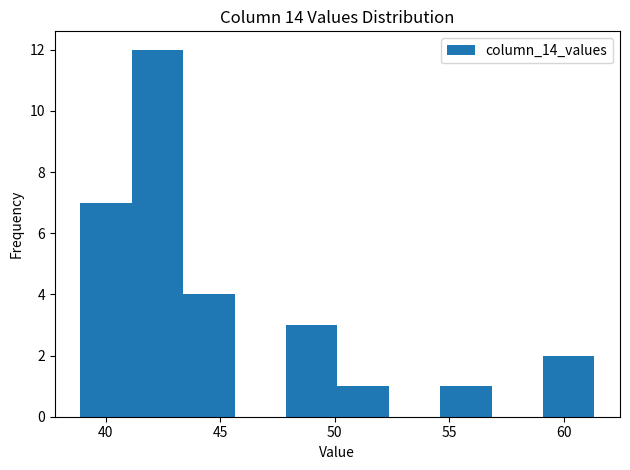

Reading left to right, list every bar in this chart as the range it spans on the x-axis followed by its height. Neither the bar edges nor the heights are printed on the chart, so give them approximately, as read against the axes.

39.0 to 41.0: 7
41.0 to 43.5: 12
43.5 to 45.5: 4
45.5 to 48.0: 0
48.0 to 50.0: 3
50.0 to 52.5: 1
52.5 to 54.5: 0
54.5 to 57.0: 1
57.0 to 59.0: 0
59.0 to 61.5: 2